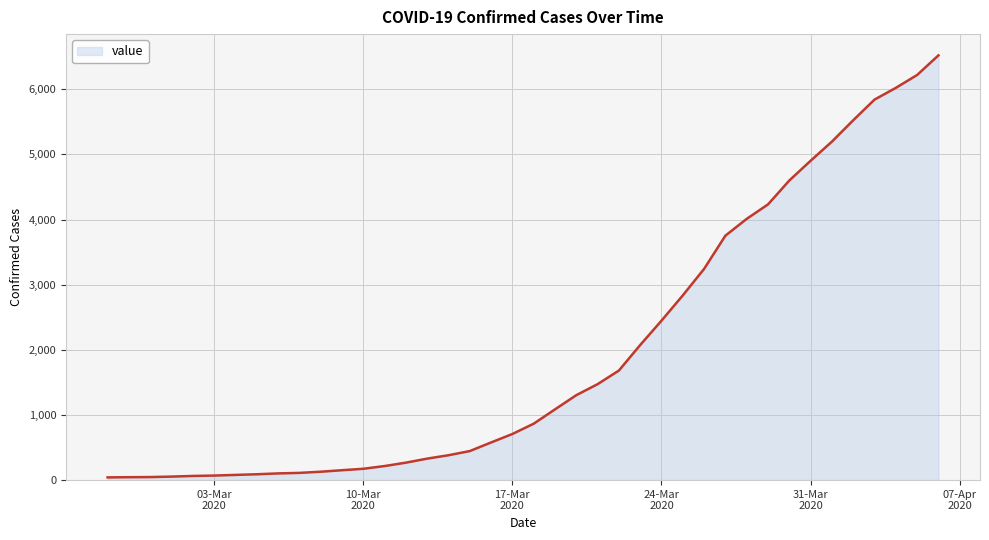

What is the sum of all values?

77928